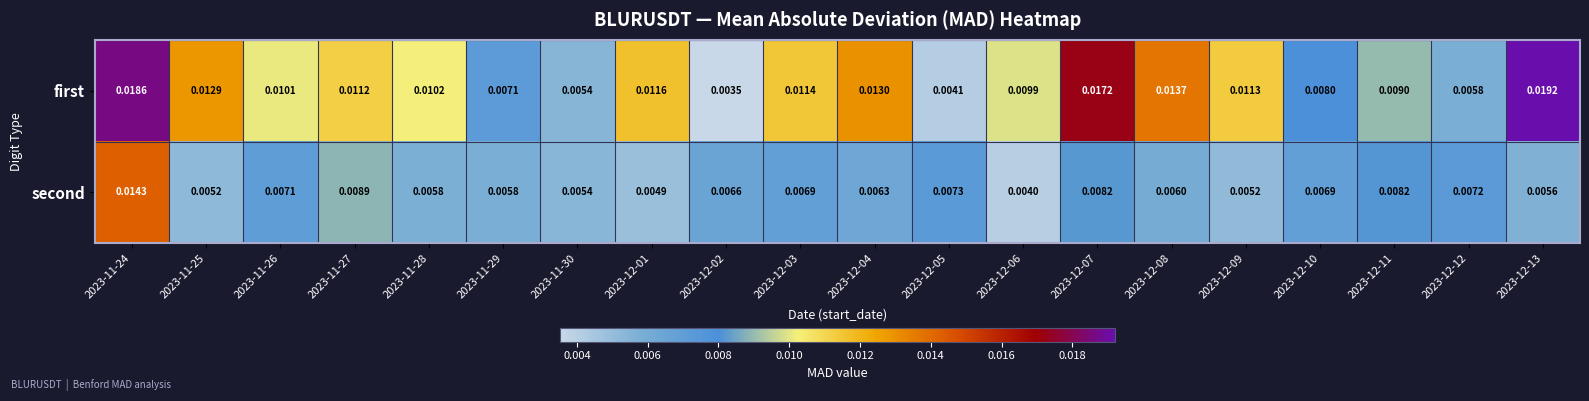

Which series changed the most between 2023-12-01 and 2023-12-11?

second